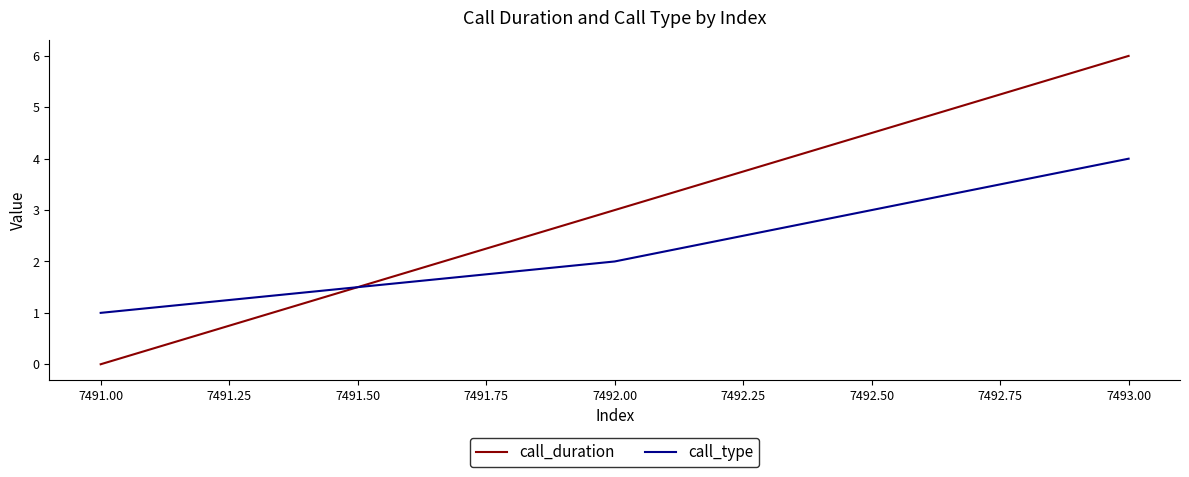

How many series are shown in this chart?

2